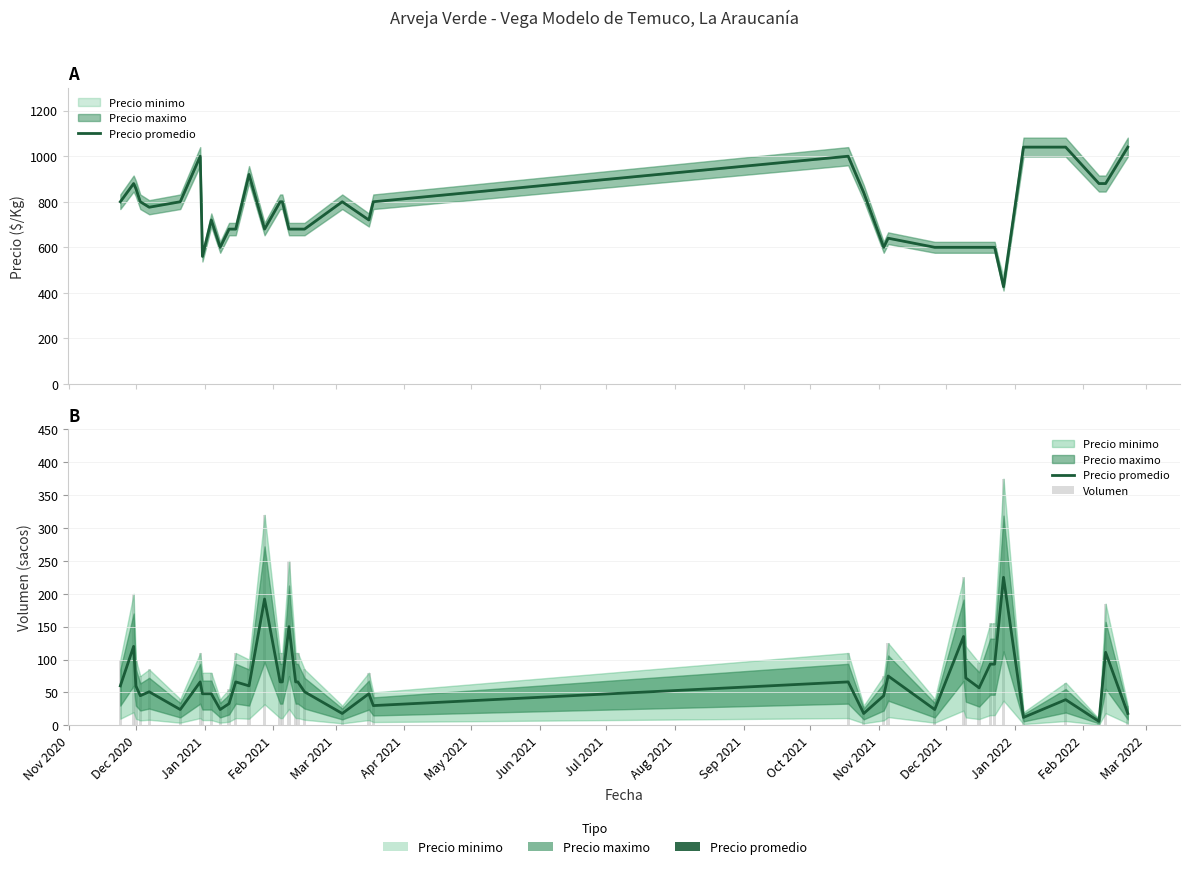

How many data points in Volumen are less than 100?

20